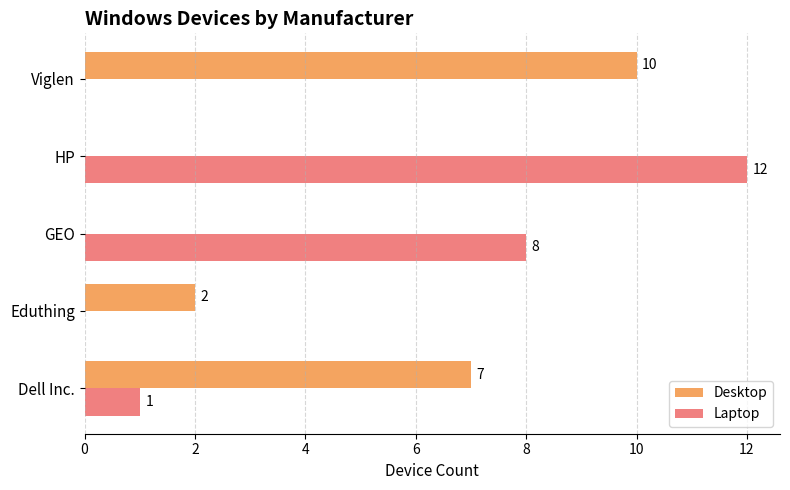

How many data points does each series have?

5